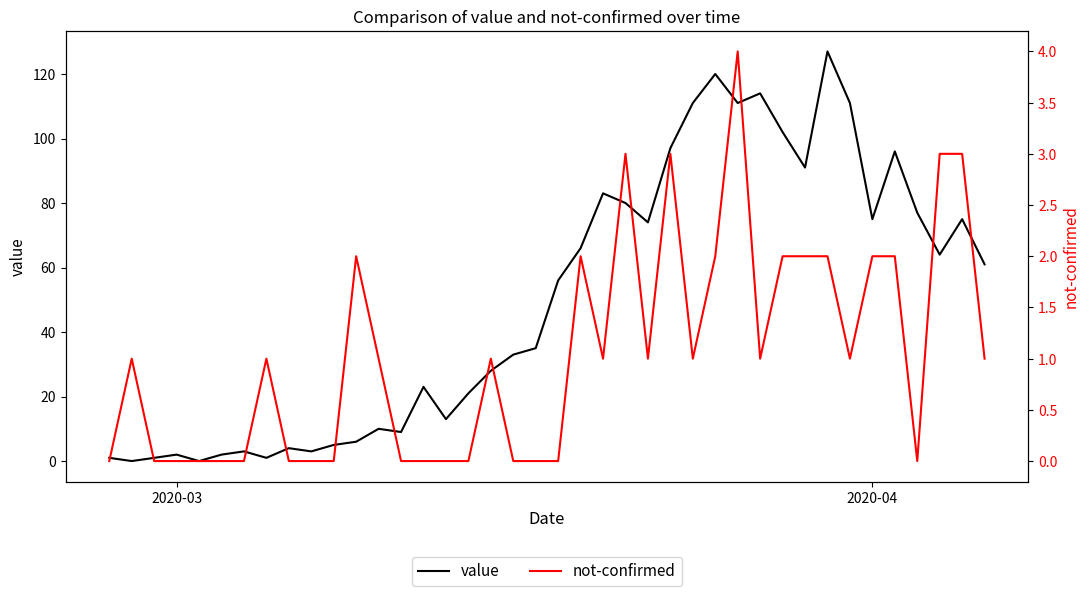

How many intersections are there between not-confirmed and value?

2